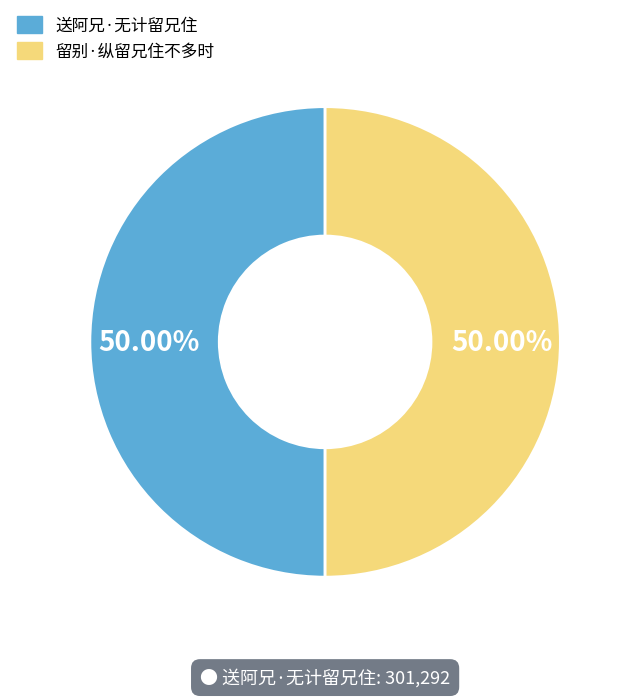

What is the ratio of the value at 留别·纵留兄住不多时 to the value at 送阿兄·无计留兄住?

1.0